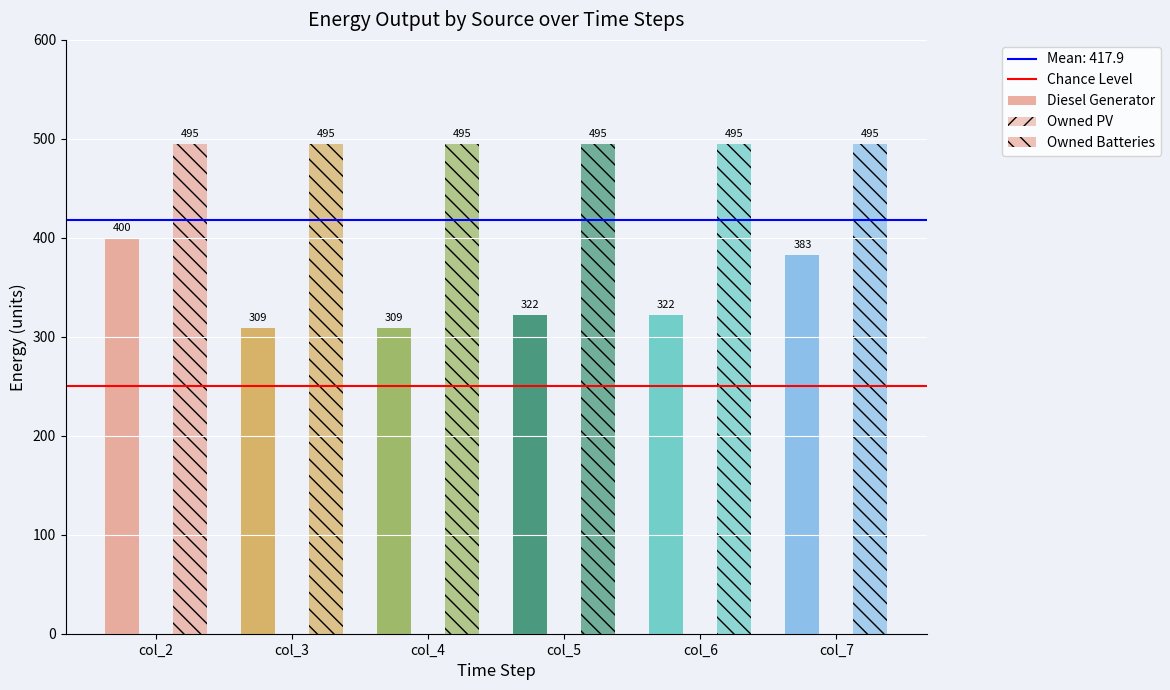

Rank the series by their average value, from lowest to highest.

Owned PV, Diesel Generator, Owned Batteries